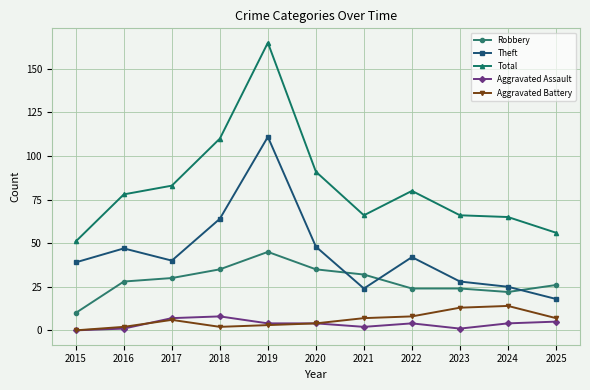

Reading left to right, list all the values displayed in this chart.

Robbery: 2015=10	2016=28	2017=30	2018=35	2019=45	2020=35	2021=32	2022=24	2023=24	2024=22	2025=26
Theft: 2015=39	2016=47	2017=40	2018=64	2019=111	2020=48	2021=24	2022=42	2023=28	2024=25	2025=18
Total: 2015=51	2016=78	2017=83	2018=110	2019=165	2020=91	2021=66	2022=80	2023=66	2024=65	2025=56
Aggravated Assault: 2015=0	2016=1	2017=7	2018=8	2019=4	2020=4	2021=2	2022=4	2023=1	2024=4	2025=5
Aggravated Battery: 2015=0	2016=2	2017=6	2018=2	2019=3	2020=4	2021=7	2022=8	2023=13	2024=14	2025=7